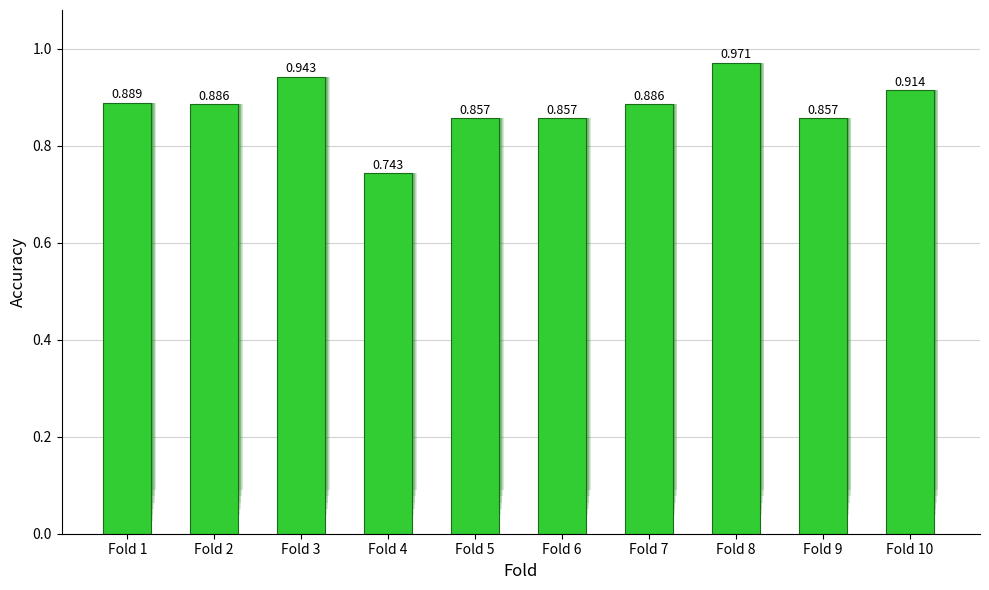

Rank the categories by value from lowest to highest.

Fold 4, Fold 5, Fold 6, Fold 9, Fold 2, Fold 7, Fold 1, Fold 10, Fold 3, Fold 8